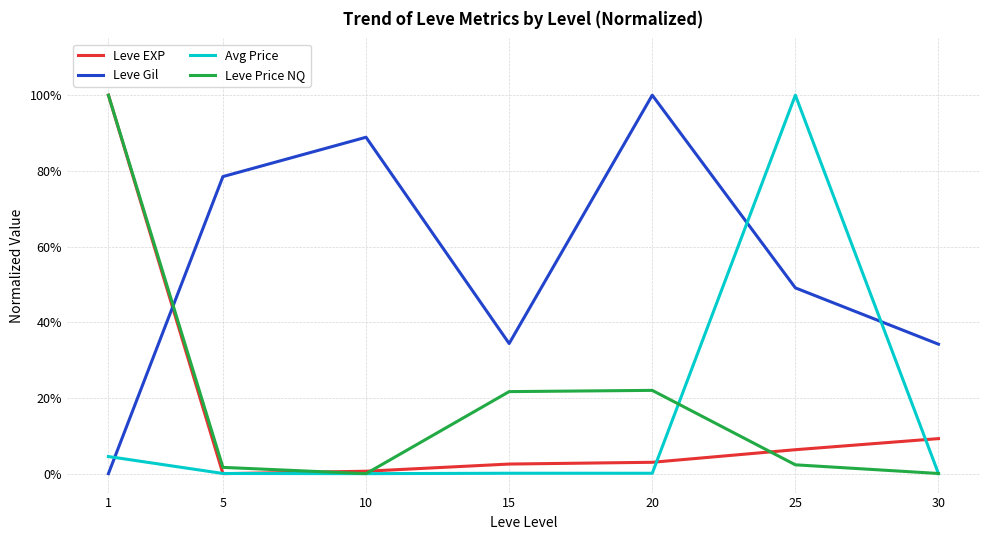

Does the chart display data point markers on the line(s)?

No